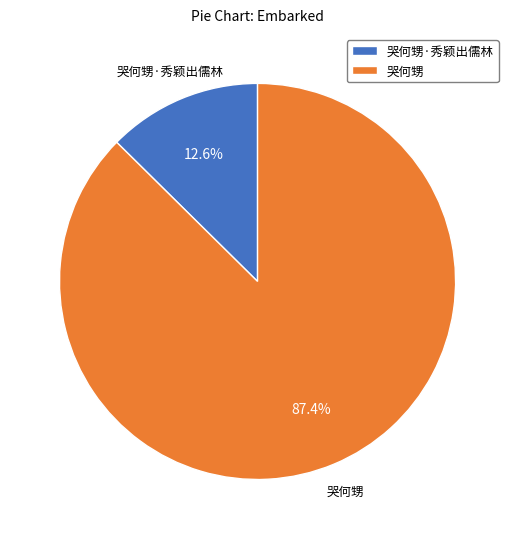

Is there any slice that represents more than half of the pie?

Yes